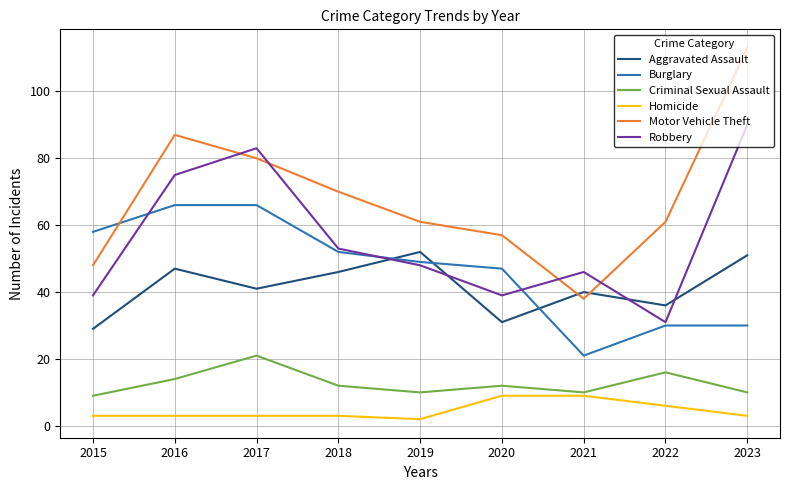

At 2017, list the series in order from smallest to largest.

Homicide, Criminal Sexual Assault, Aggravated Assault, Burglary, Motor Vehicle Theft, Robbery